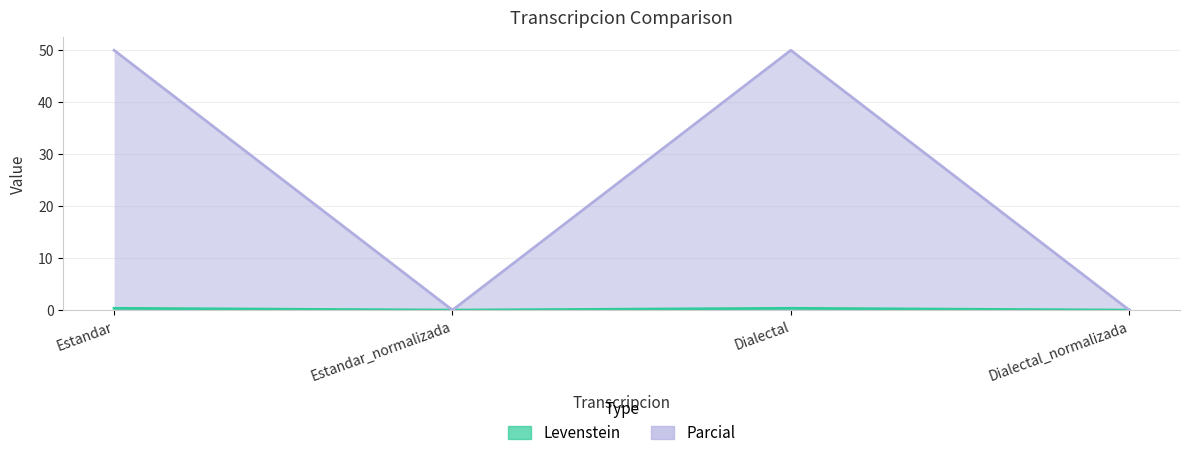

How many series are shown in this chart?

2